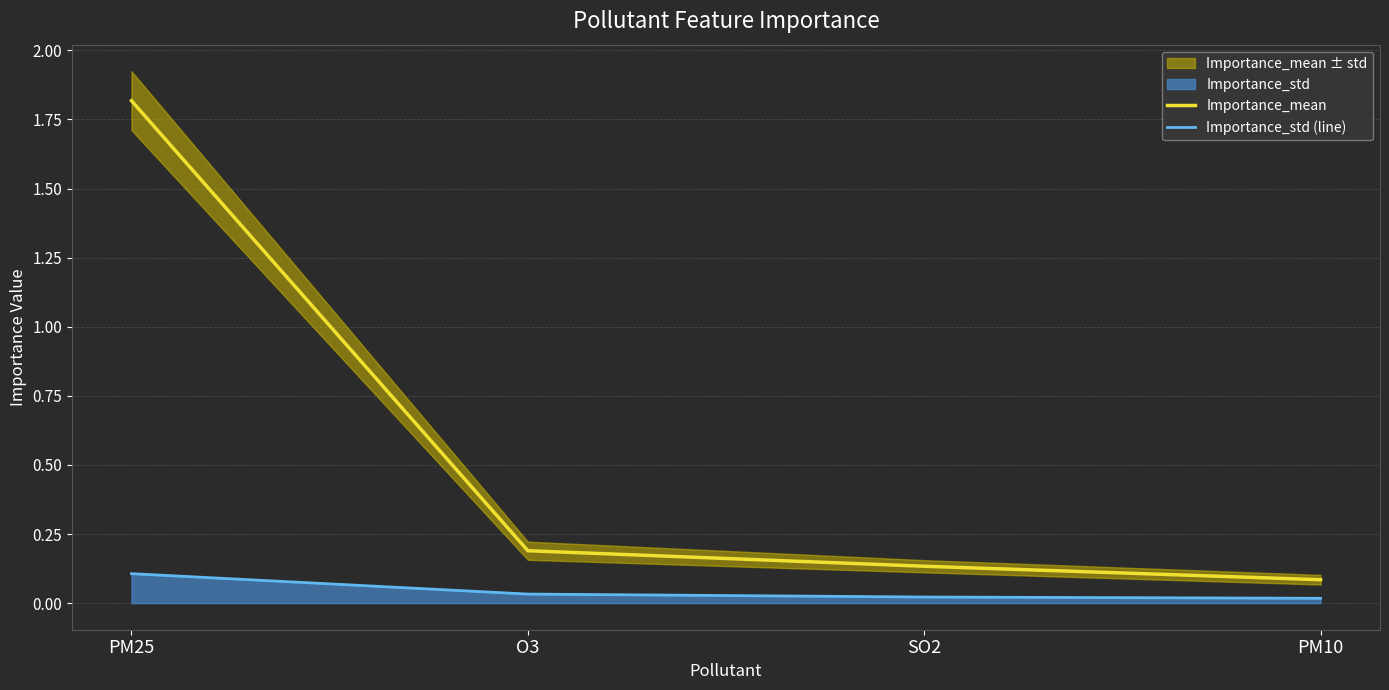

The Importance_mean series shows 0.2 at O3. True or false?

True